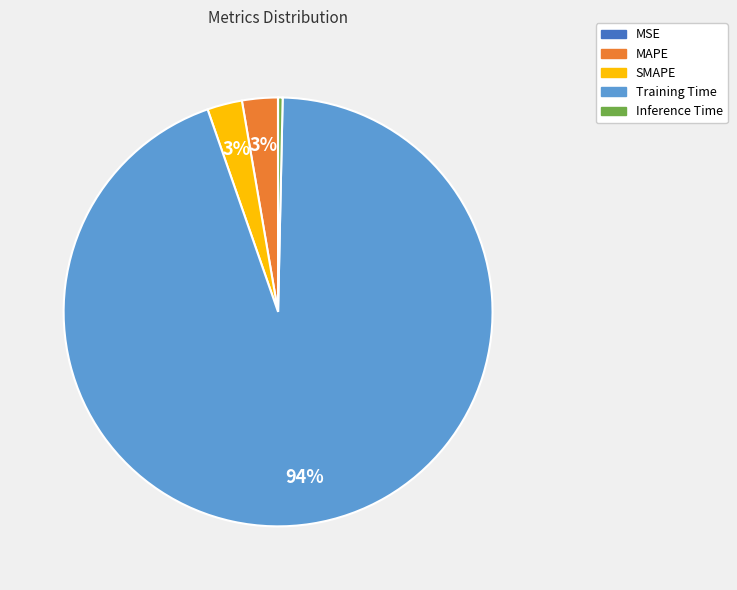

Between Training Time and SMAPE, which is larger?

Training Time